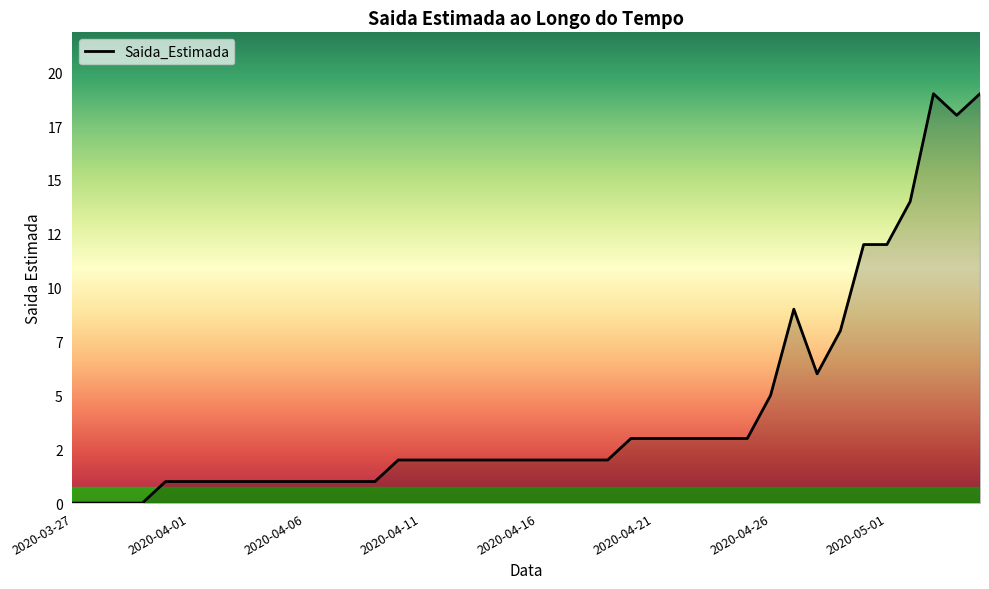

Does the chart have visible grid lines?

No